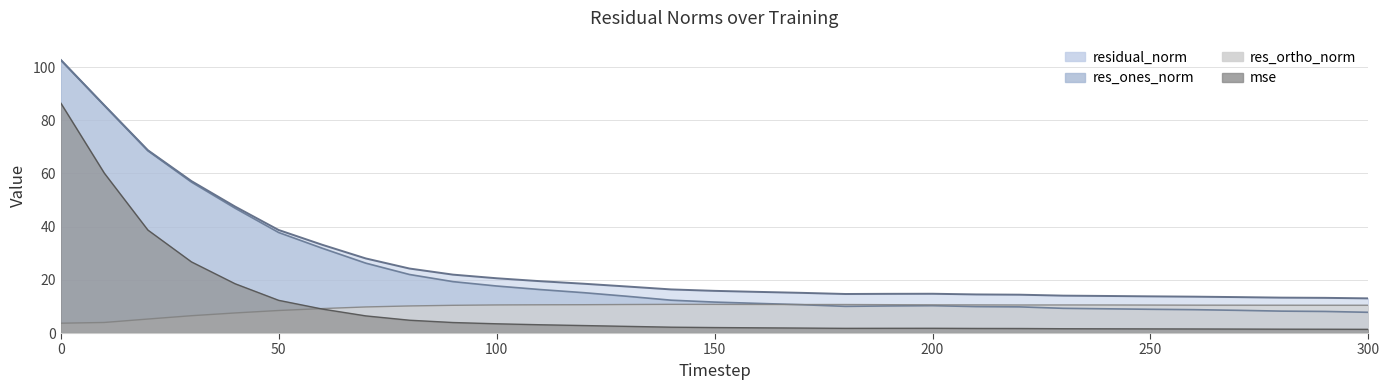

True or false: res_ones_norm has more than 1 points higher than both neighbors.

False